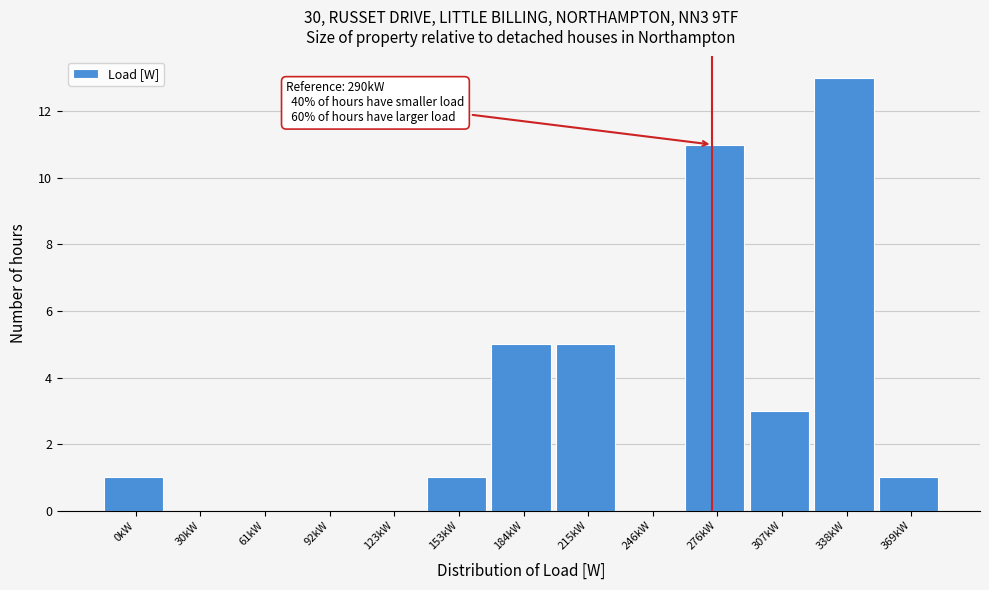

Reading left to right, transcribe all the data shown in this chart.

0kW=1	30kW=0	61kW=0	92kW=0	123kW=0	153kW=1	184kW=5	215kW=5	246kW=0	276kW=11	307kW=3	338kW=13	369kW=1